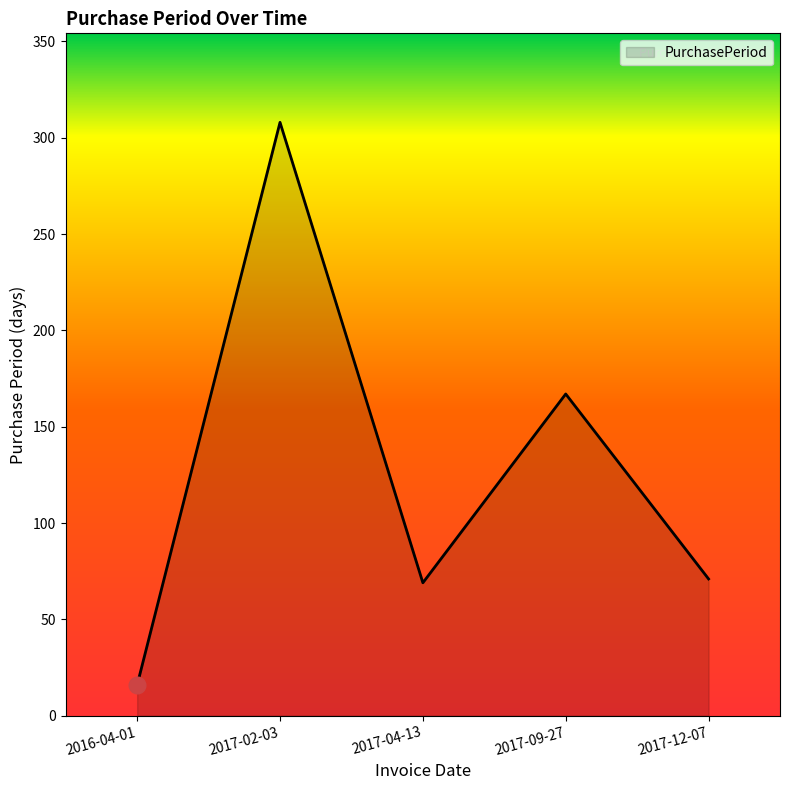

Is it true that the value at 2017-04-13 is 122?

False